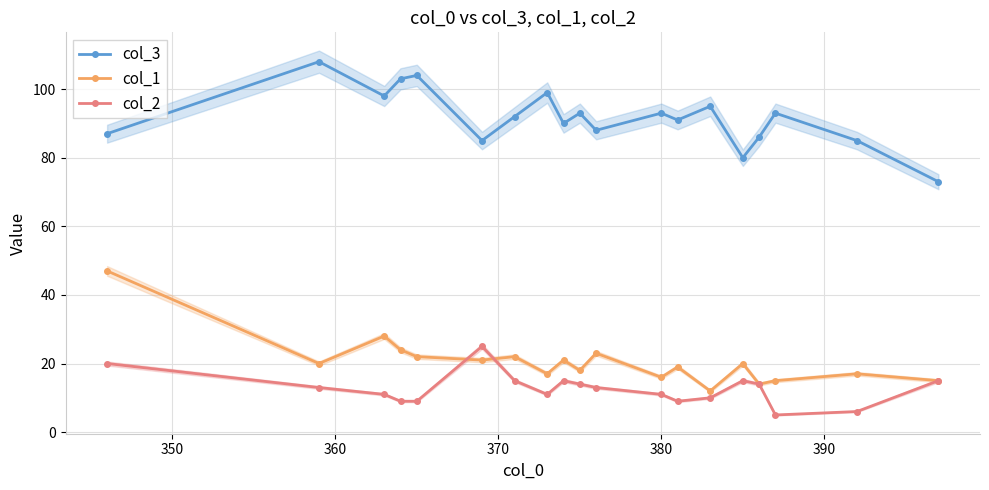

Which series has the largest total across all categories?

col_3